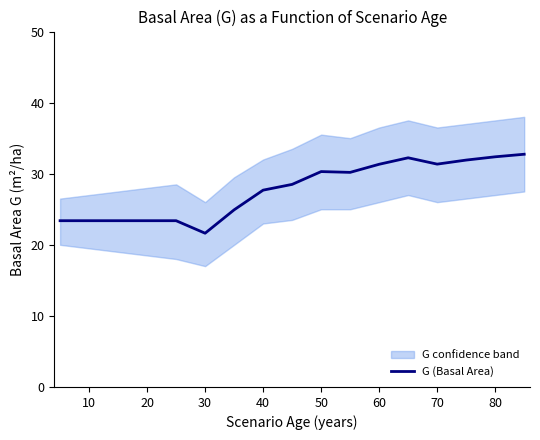

How many interior local peaks (higher than both neighbors) does the data have?

2